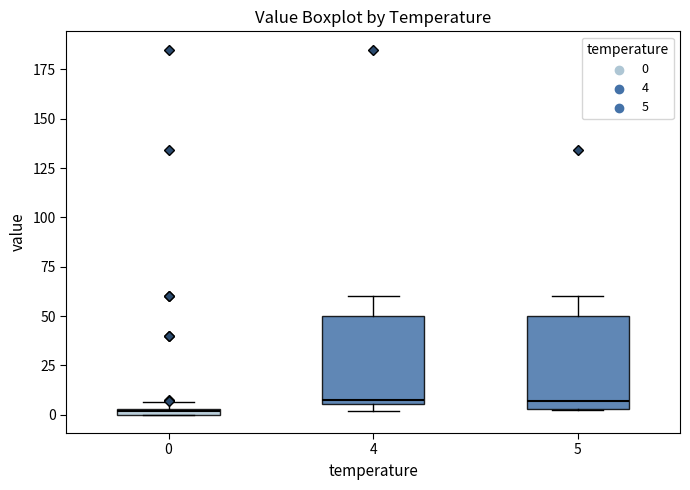

Where is the upper edge of the box at x = 4 on the y-axis? The values are not printed on the chart, so give them approximately, as read against the axis.

50